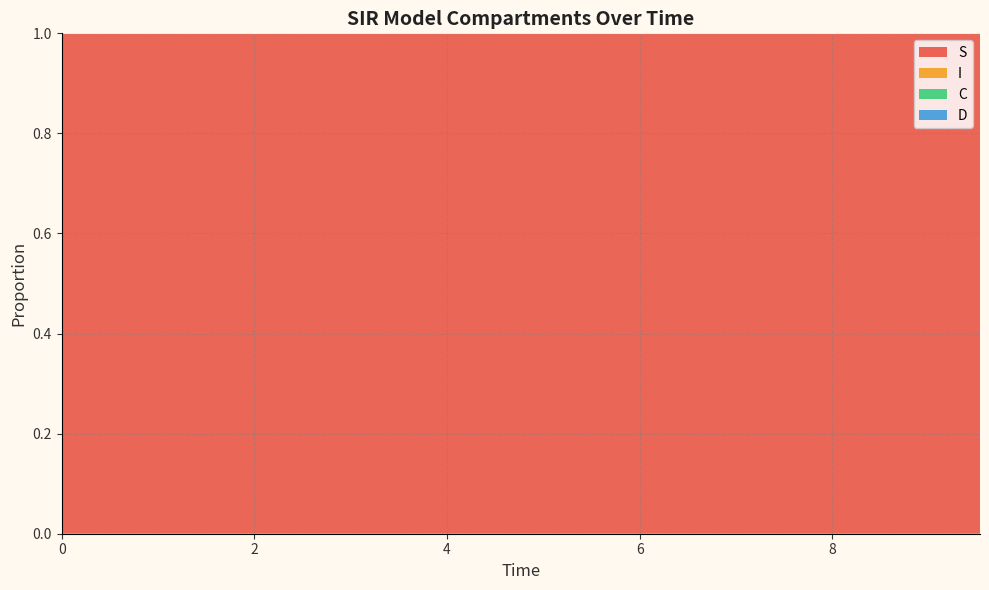

What is the minimum value for S?

1.0